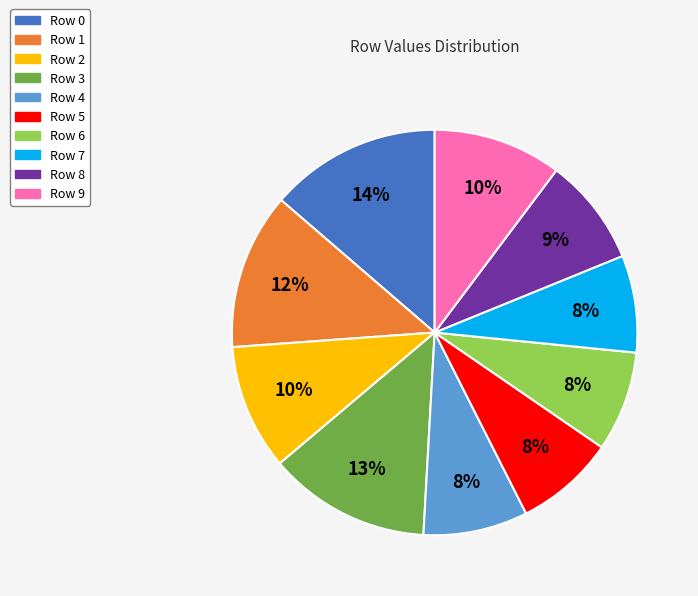

What percentage is the Row 4 slice, to the nearest percent?

8%